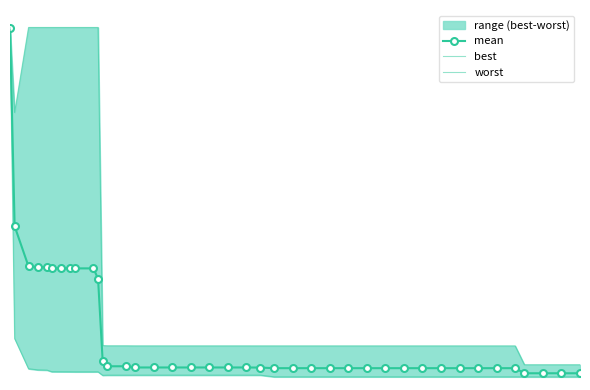

True or false: worst and best intersect in this chart.

False